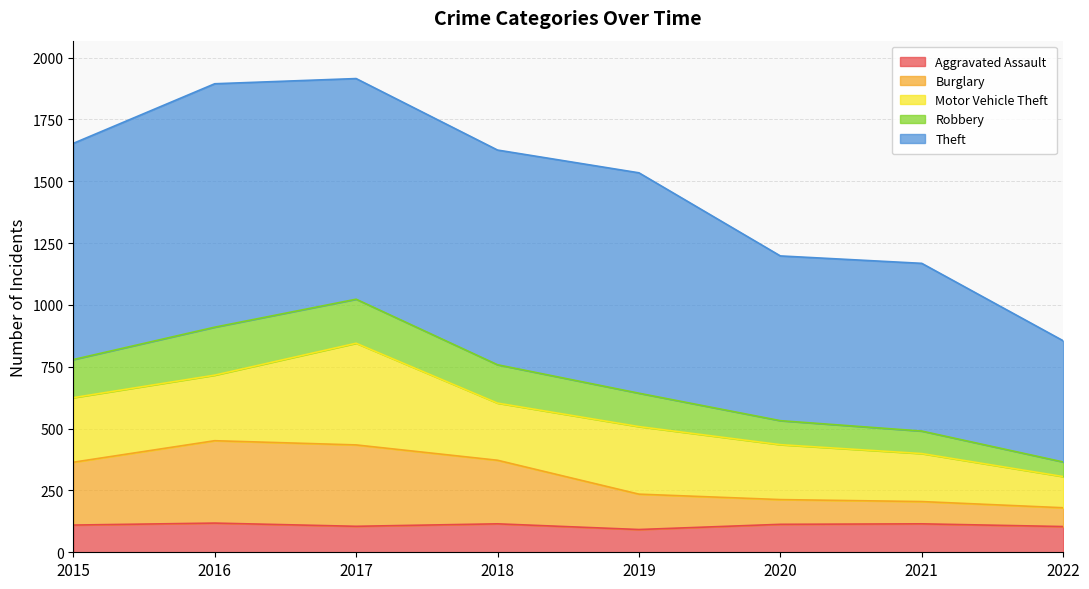

True or false: Aggravated Assault and Burglary intersect in this chart.

False